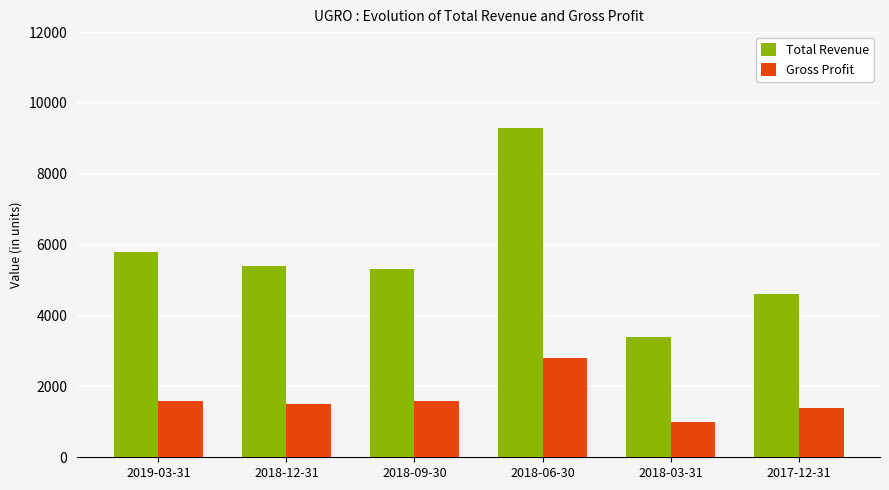

Reading left to right, what are all the values shown in this chart?

Total Revenue: 2019-03-31=5800	2018-12-31=5400	2018-09-30=5300	2018-06-30=9300	2018-03-31=3400	2017-12-31=4600
Gross Profit: 2019-03-31=1600	2018-12-31=1500	2018-09-30=1600	2018-06-30=2800	2018-03-31=1000	2017-12-31=1400